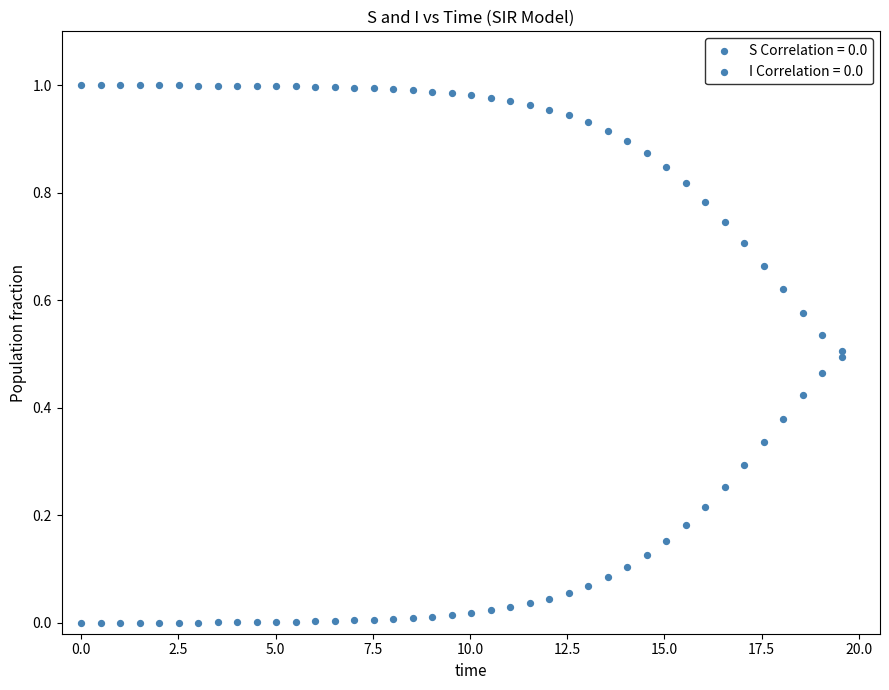

How many points are shown in the scatter plot?

80